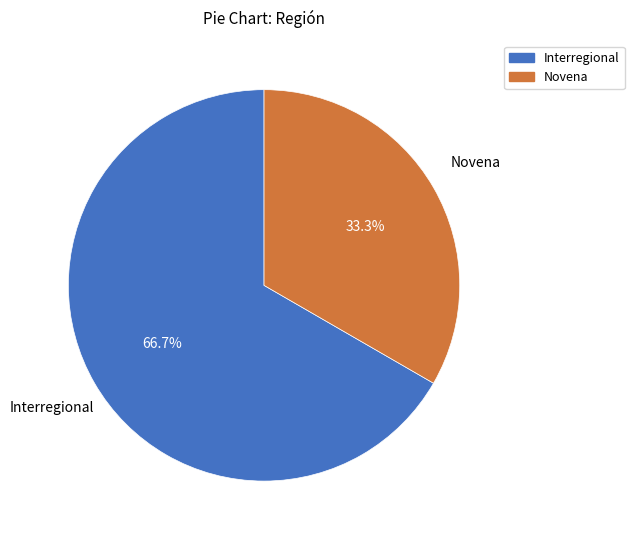

Does Interregional account for over 50% of the chart?

Yes